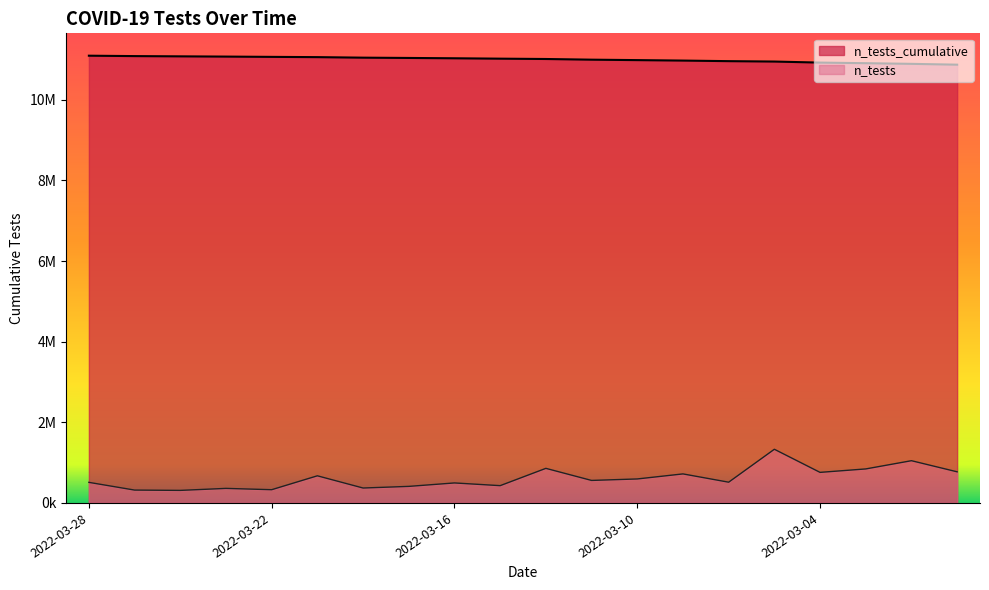

At which label does n_tests reach its minimum?

2022-03-24